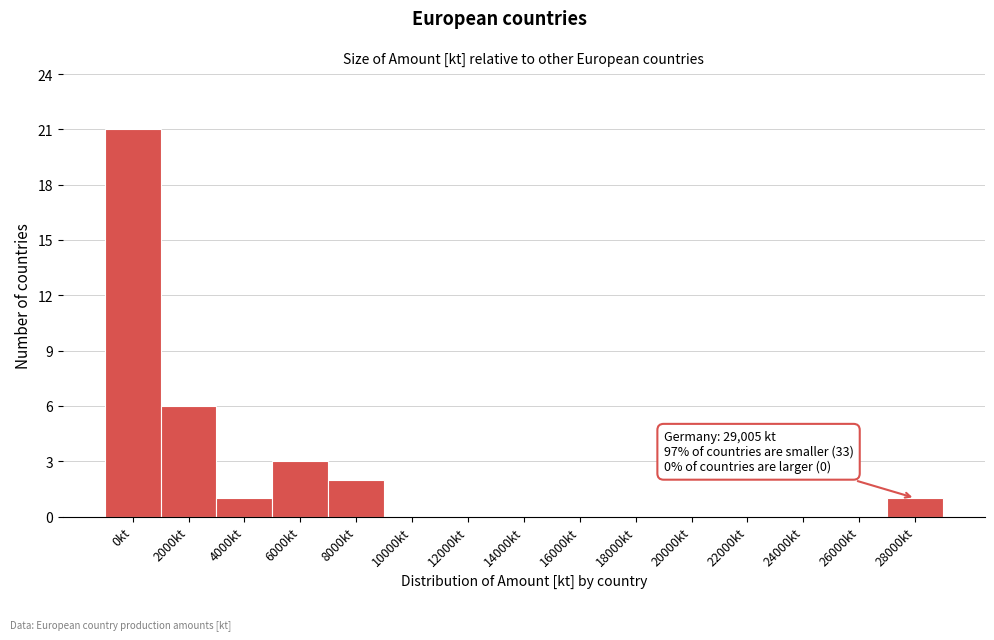

Reading right to left, transcribe all the data shown in this chart.

28000kt=1	26000kt=0	24000kt=0	22000kt=0	20000kt=0	18000kt=0	16000kt=0	14000kt=0	12000kt=0	10000kt=0	8000kt=2	6000kt=3	4000kt=1	2000kt=6	0kt=21